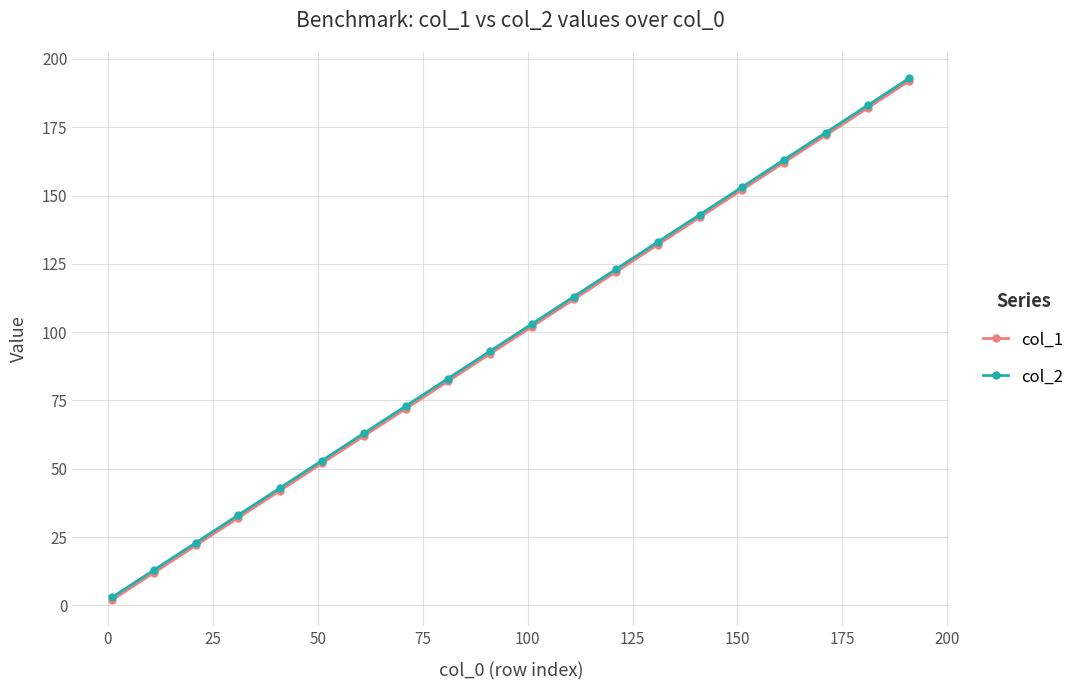

True or false: col_2 has more than 0 interior local peaks.

False